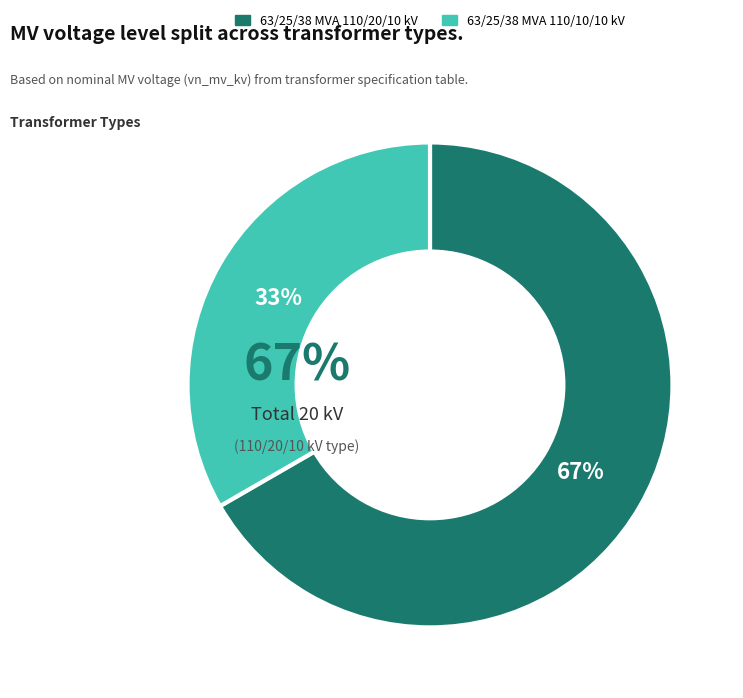

Rank the categories by value from highest to lowest.

63/25/38 MVA 110/20/10 kV, 63/25/38 MVA 110/10/10 kV